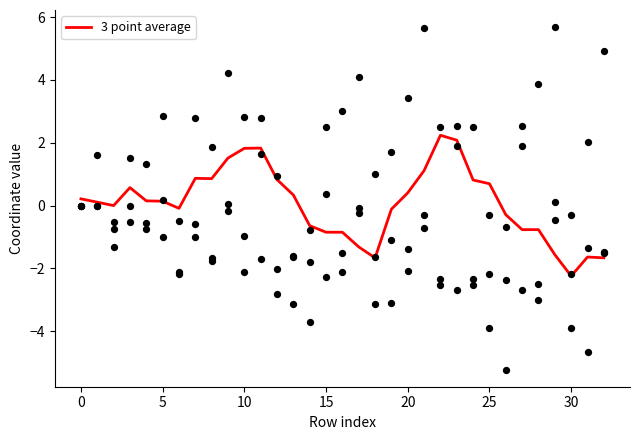

True or false: 3 point average has a value of -0.4 at 15.

False